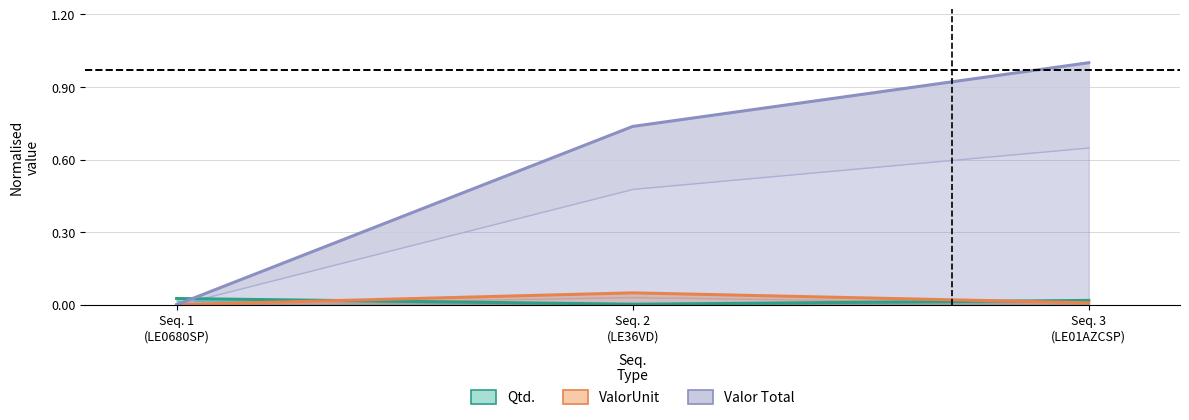

What is the difference between the maximum and minimum values in the Valor Total series?

1.0